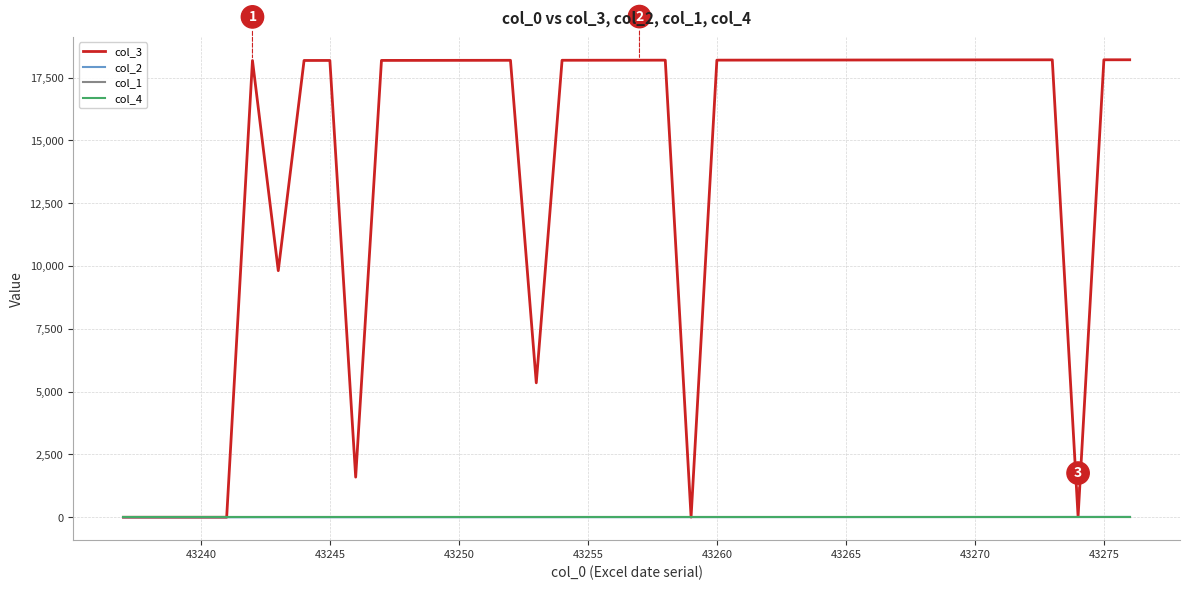

Which series has the largest total across all categories?

col_3